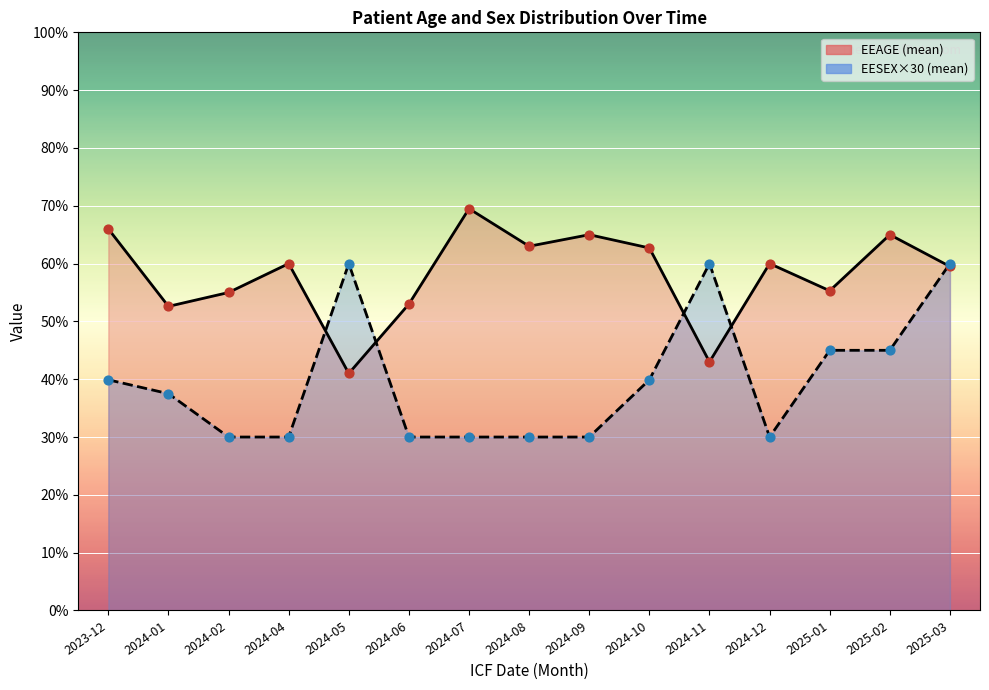

Which series reaches the maximum Y coordinate?

EEAGE